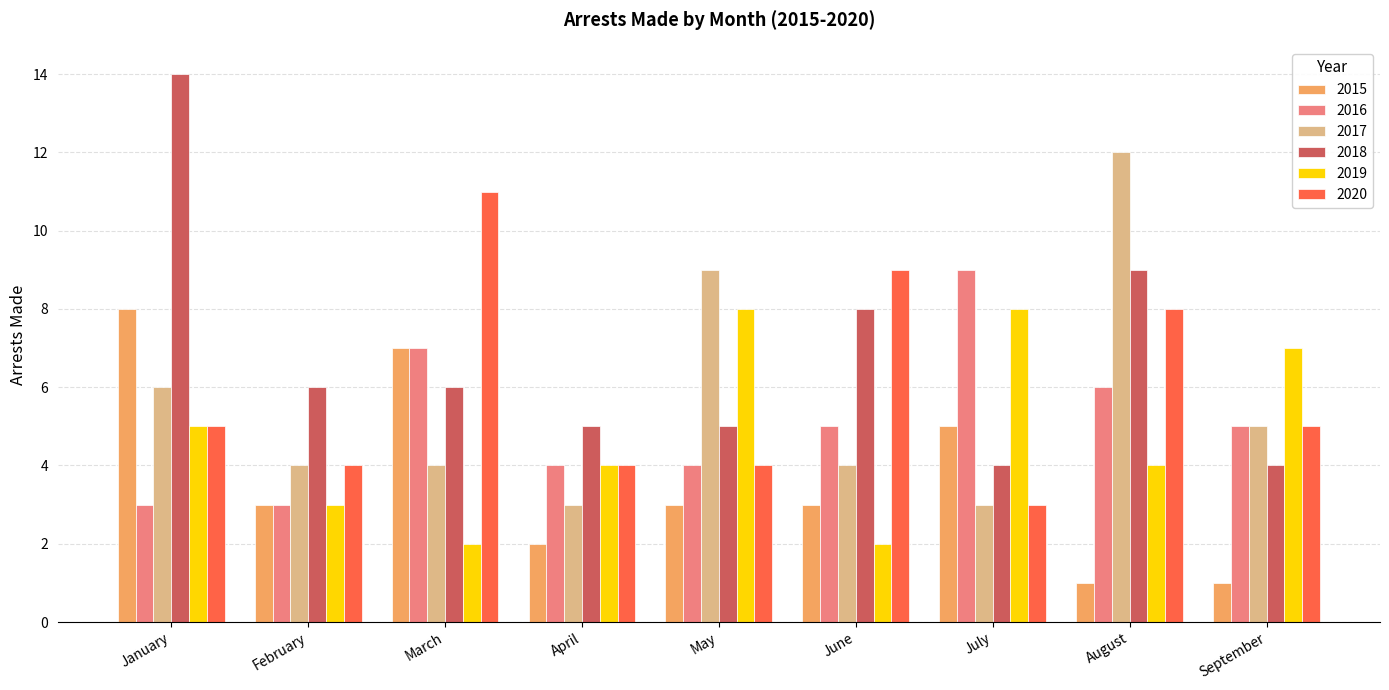

The 2019 series shows 1 at June. True or false?

False